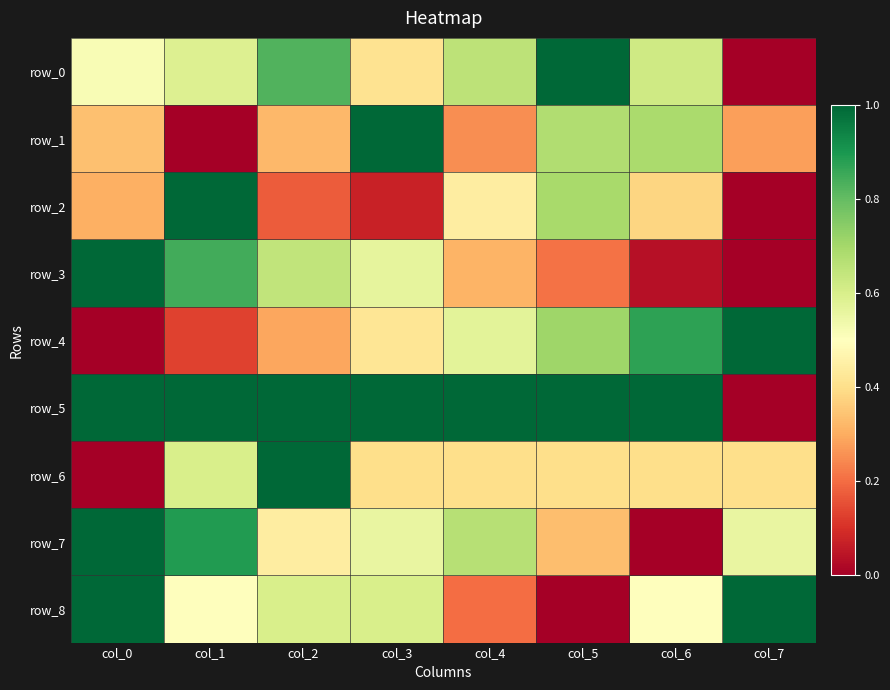

What is the difference between the maximum and second lowest values in the row_2 series?

0.9